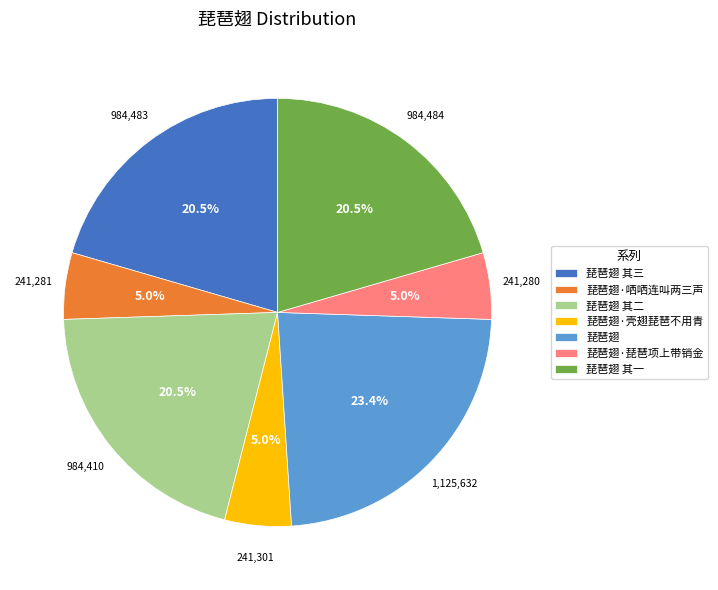

Count the number of slices in the pie.

7